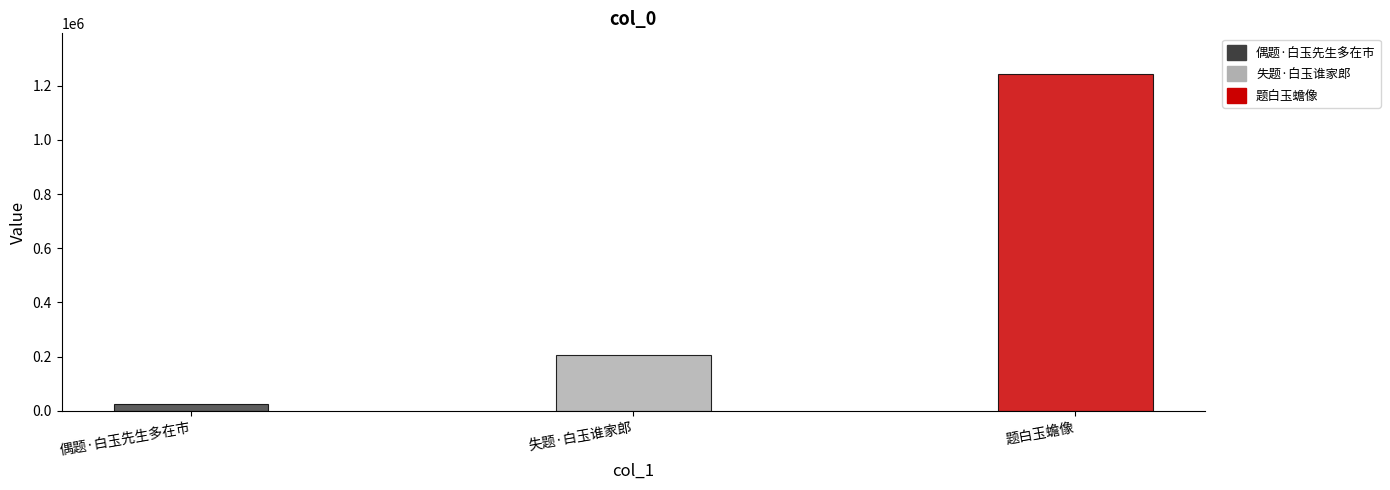

What position from the left is 失题·白玉谁家郎?

2